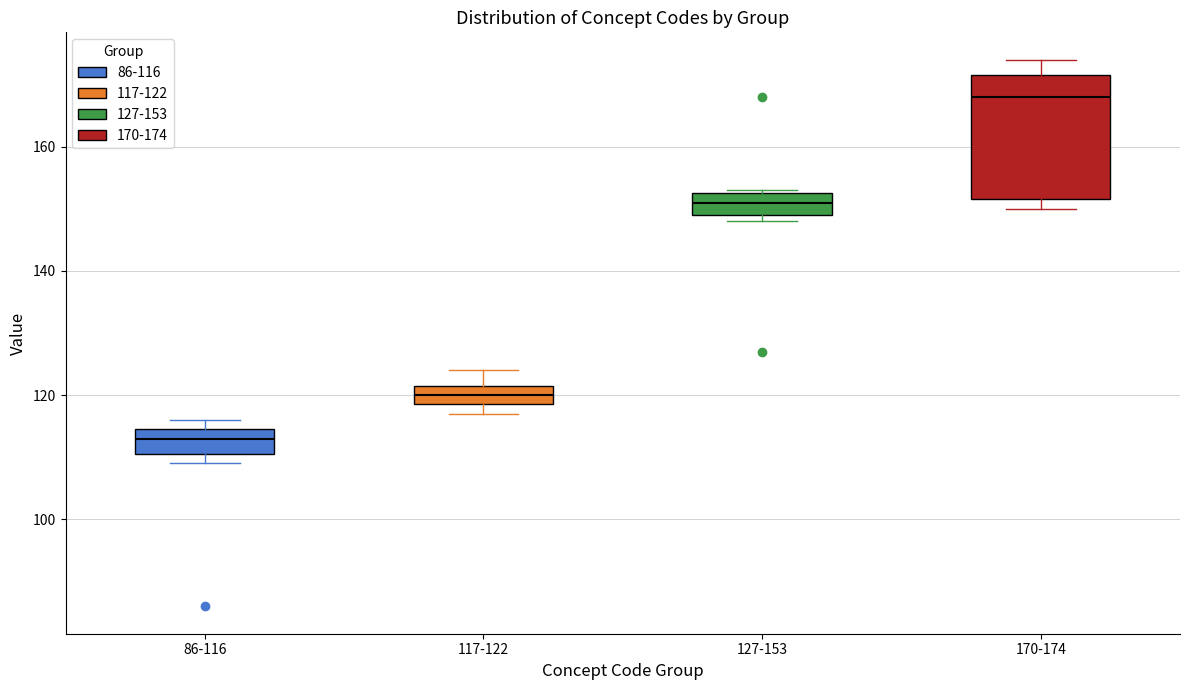

Reading left to right, transcribe this box plot: for each box, give where its median line is, the range the box spans, and where its two whiskers end, as read against the y-axis. The values are not printed on the chart, so give them approximately, as read against the axis.

86-116: median 114 (inside the box), box 110 to 114, whiskers 110 (just below the box's lower edge) to 116
117-122: median 120, box 118 to 122, whiskers 118 (just below the box's lower edge) to 124
127-153: median 152 (inside the box), box 150 to 152, whiskers 148 to 154
170-174: median 168, box 152 to 172, whiskers 150 to 174